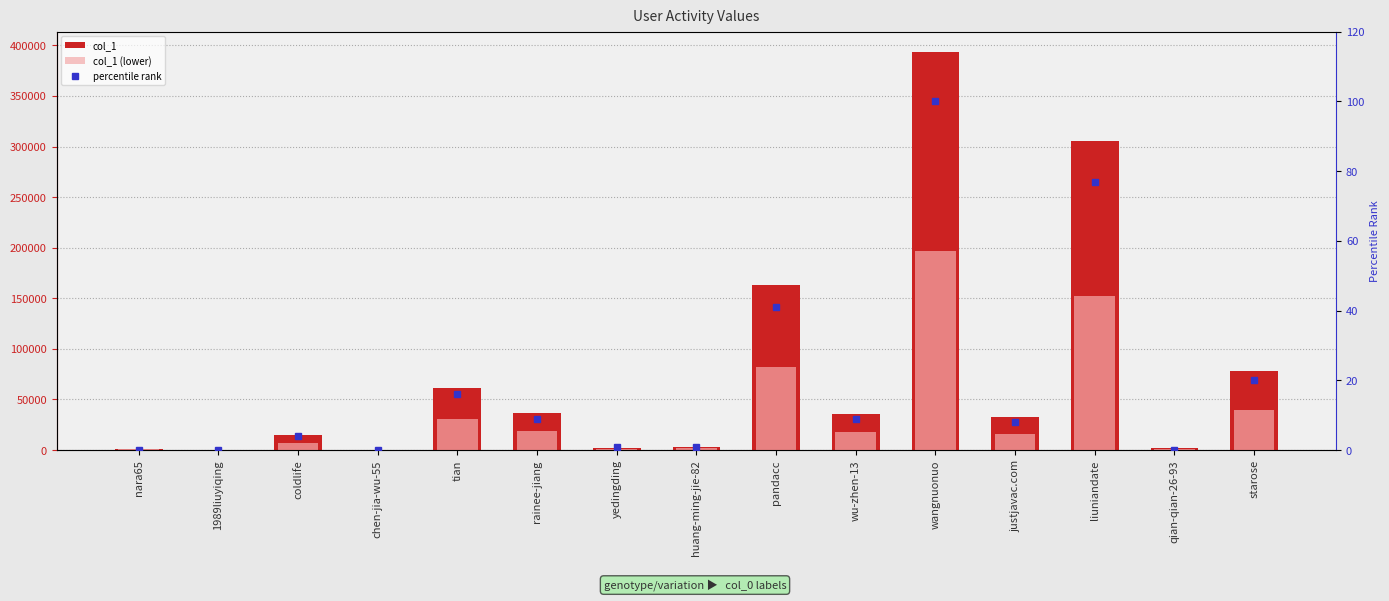

Is the value of col_1 (lower) at nara65 greater than the value of col_1 at rainee-jiang?

No